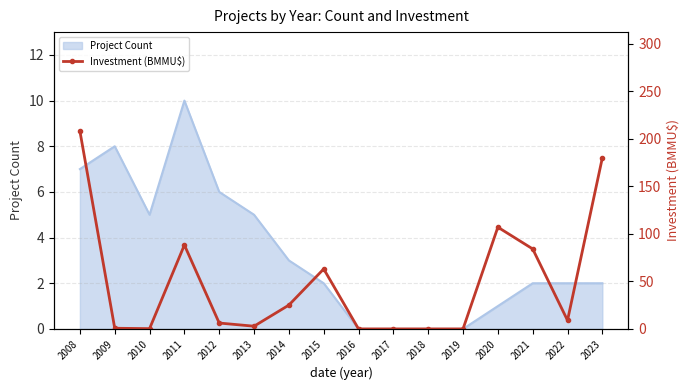

True or false: the data shows 66.9 at 2008.

False